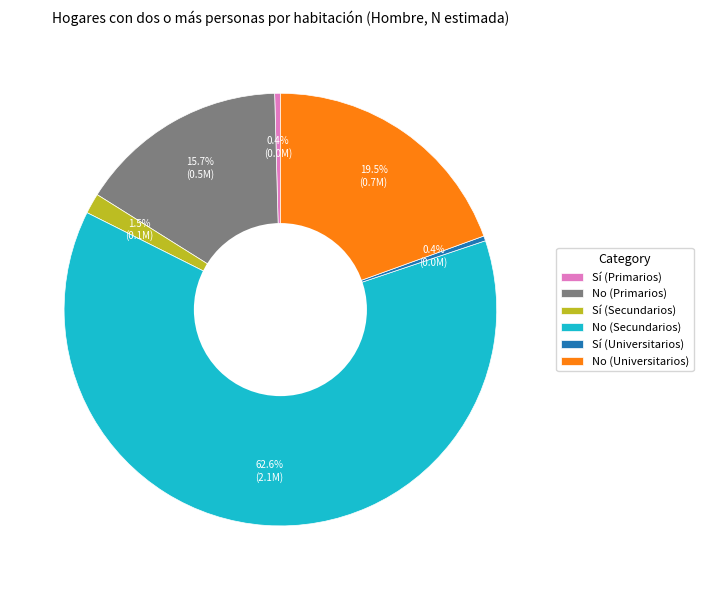

Is it true that No (Secundarios) is 63% of the pie?

True